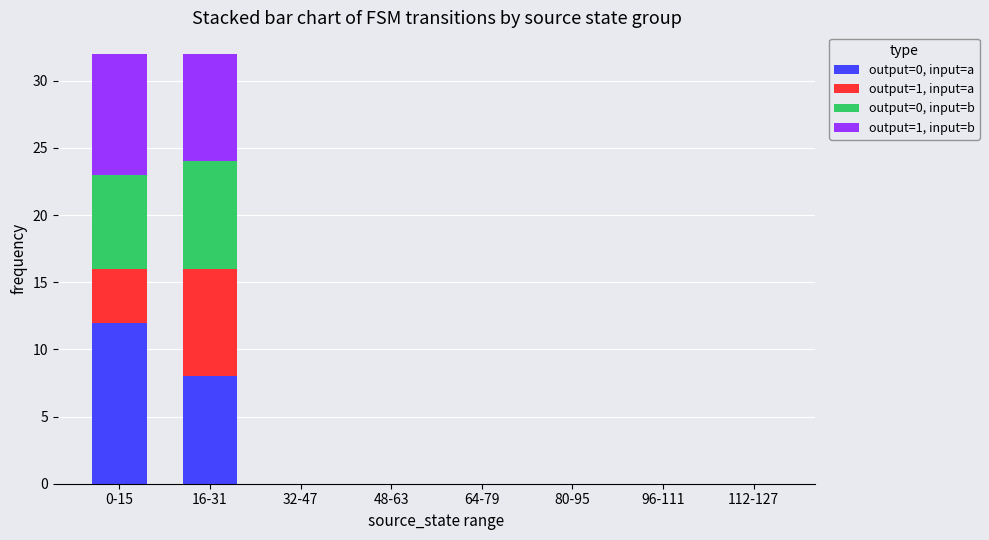

True or false: output=0, input=a has a value of 3 at 0-15.

False